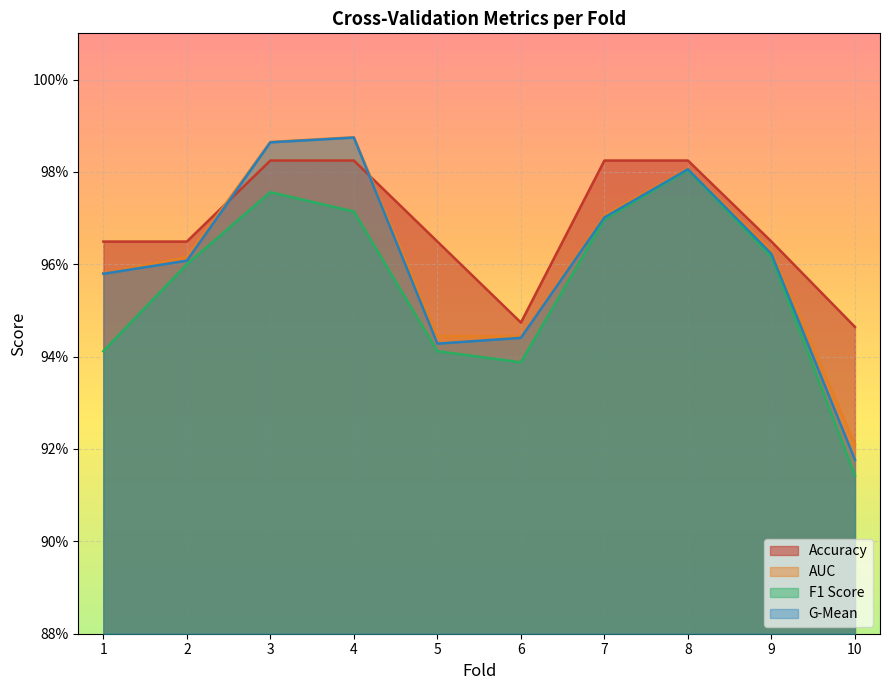

What is the difference between the maximum and minimum values in the f1_score series?

0.1